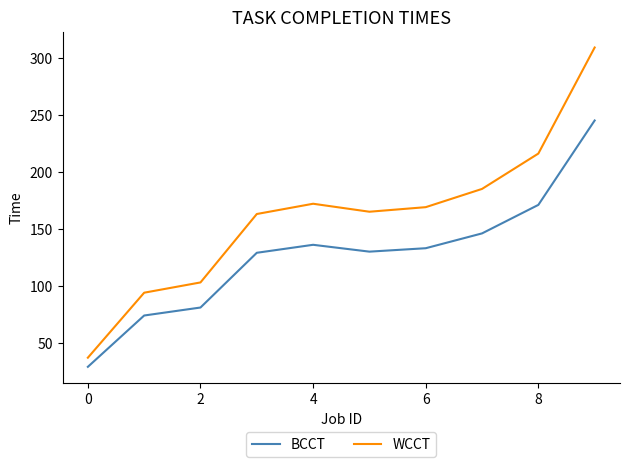

True or false: WCCT has more than 1 interior local peaks.

False